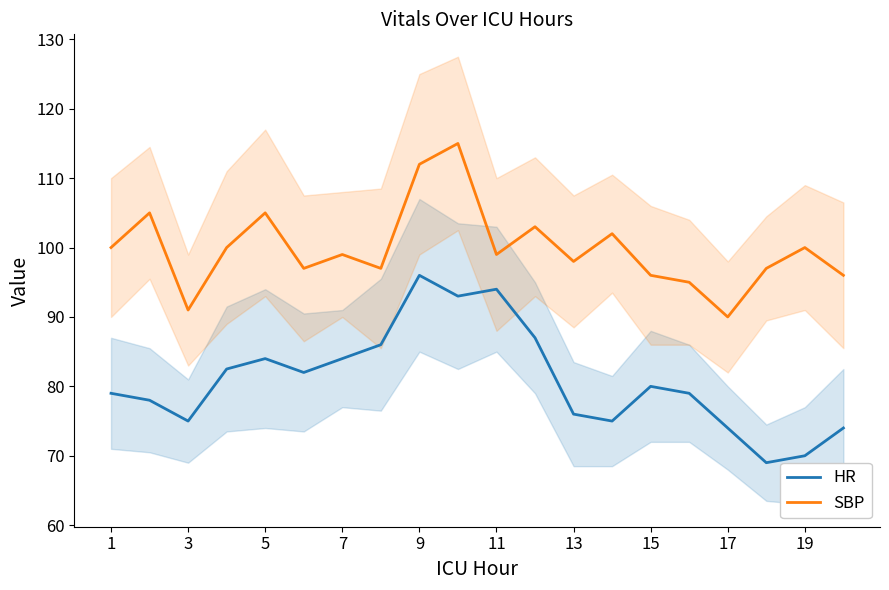

The value of SBP at 15 is 135.9. True or false?

False